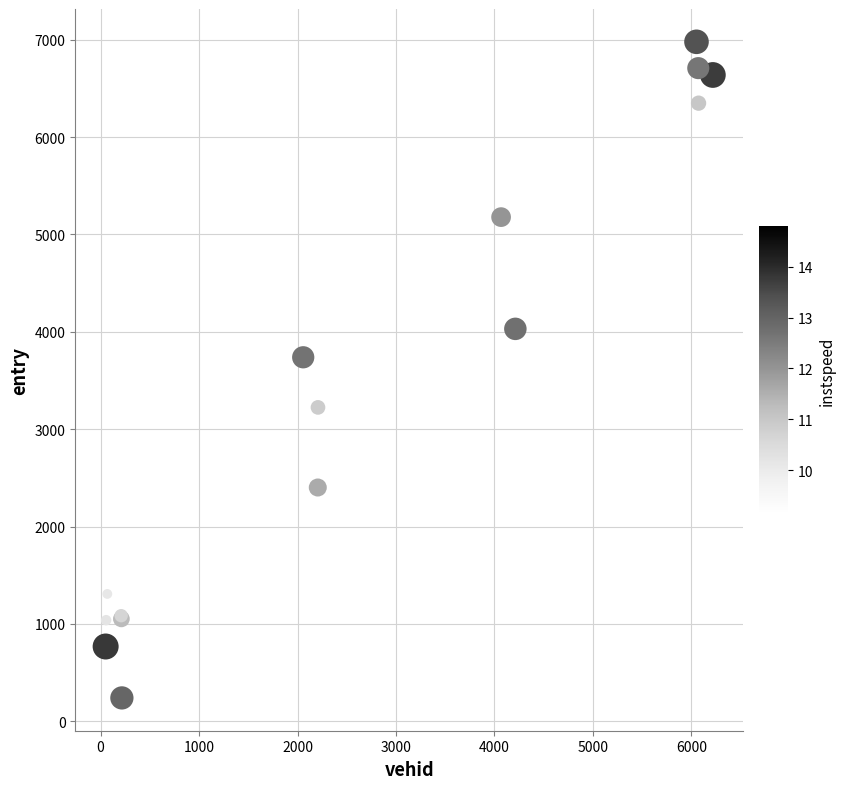

What Y value in the scatter plot is closest to 3609?

3738.4